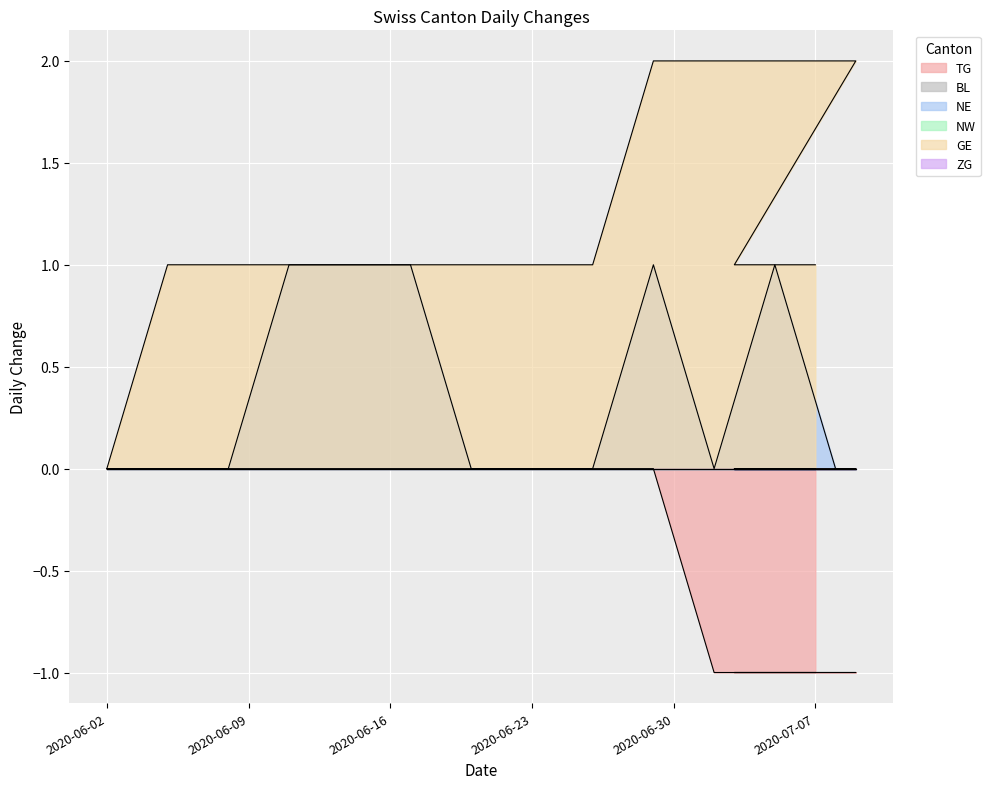

Is it true that GE equals 1 at 2020-07-03?

True